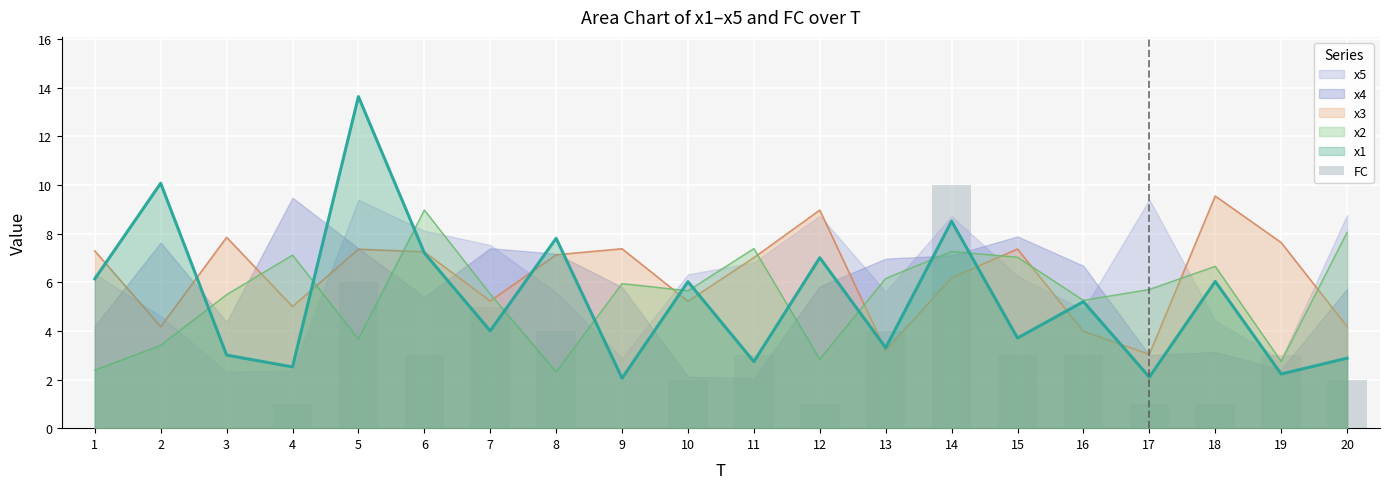

What is the value of the 4th bar from the left?

1